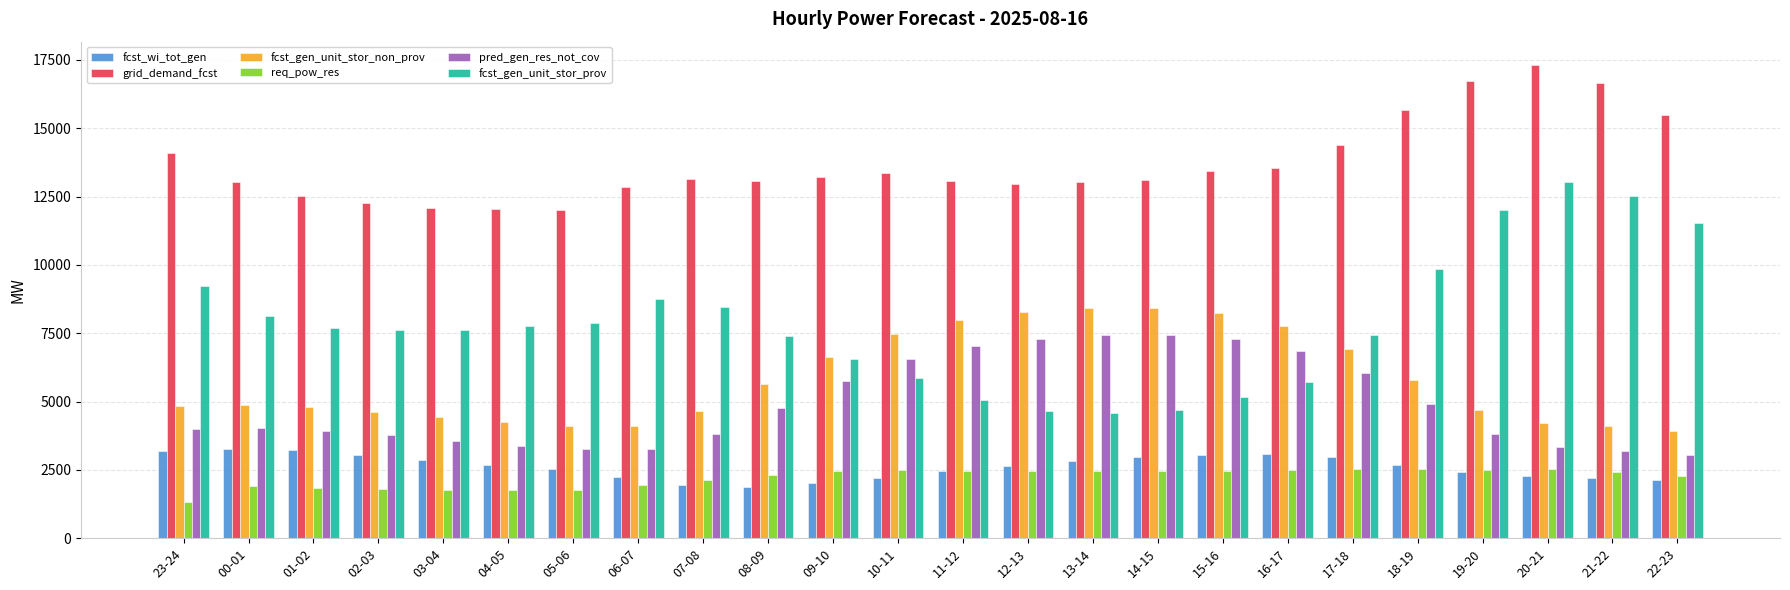

How many groups of bars are there?

24